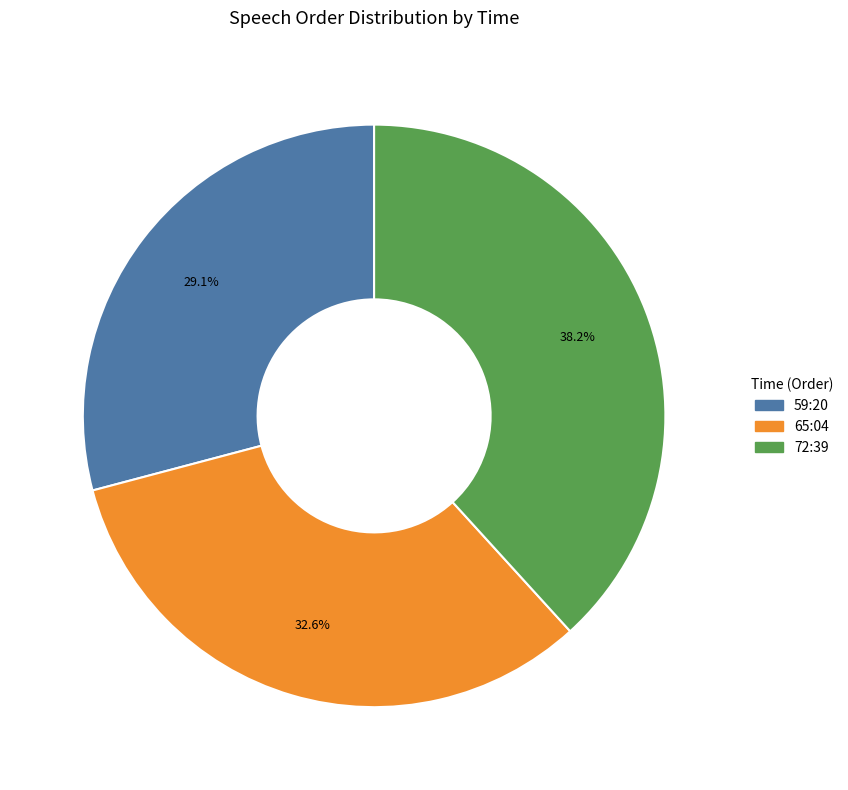

Which has a higher value, 65:04 or 59:20?

65:04